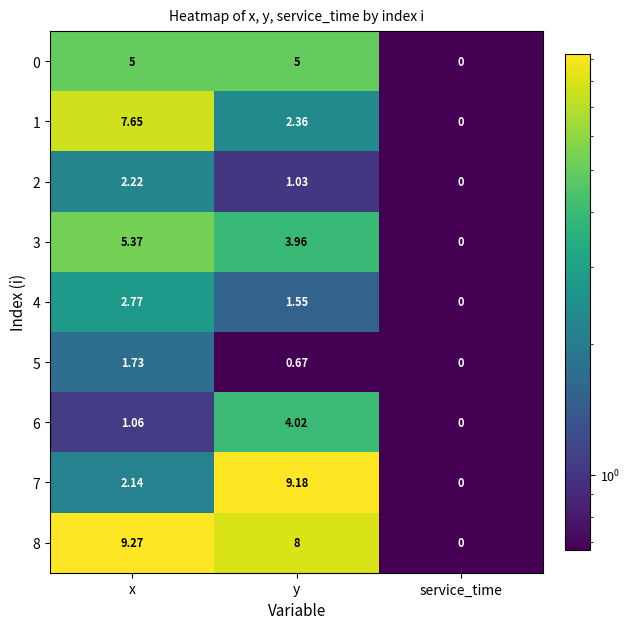

At which label does 6 first exceed 1?

x